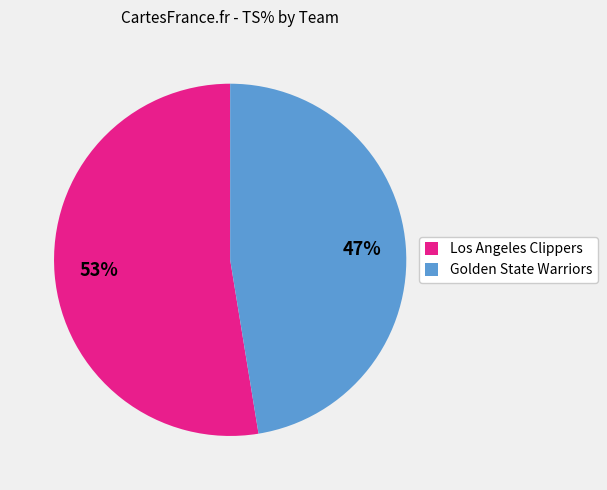

To the nearest percent, what is the average slice percentage?

50%